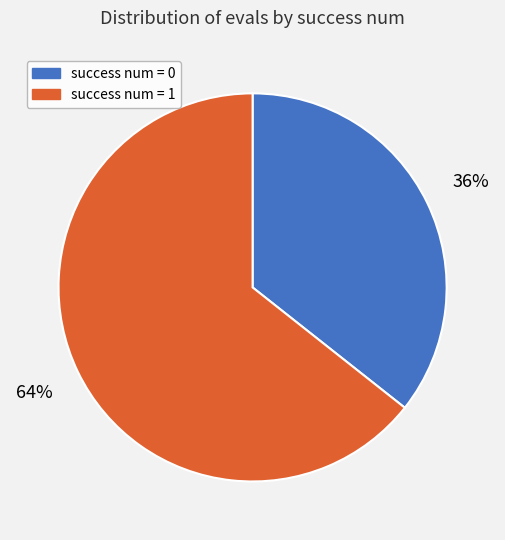

Is the sum of success num = 1 and success num = 0 greater than half?

Yes